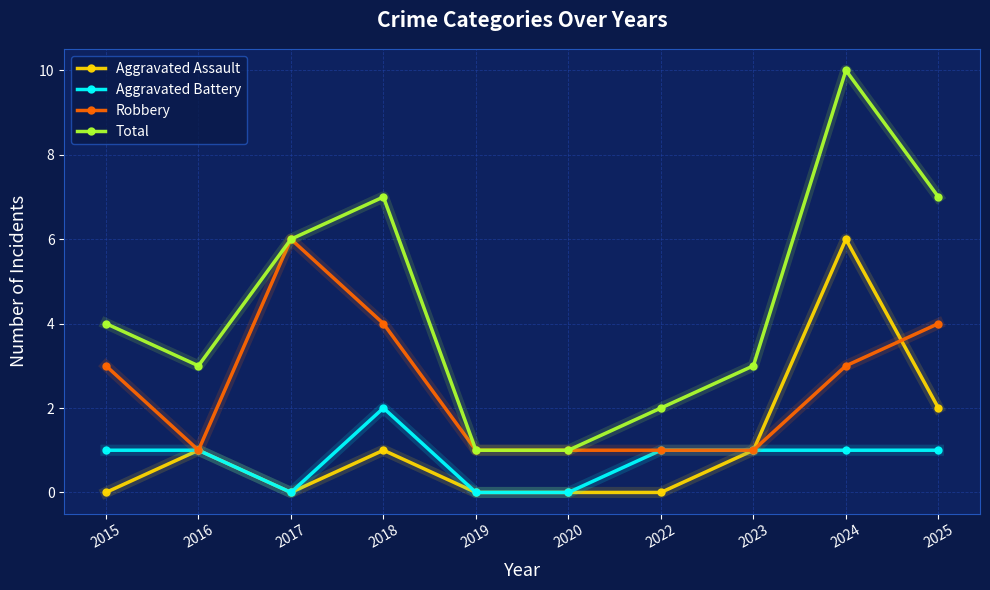

The value of Robbery at 2023 is 1. True or false?

True